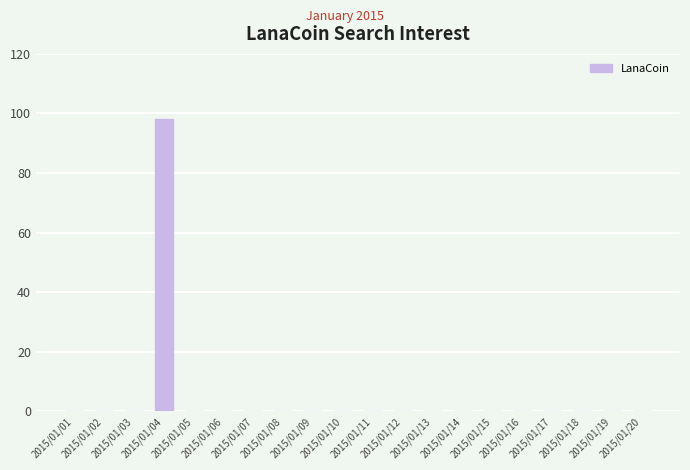

The value at 2015/01/03 is -54. True or false?

False